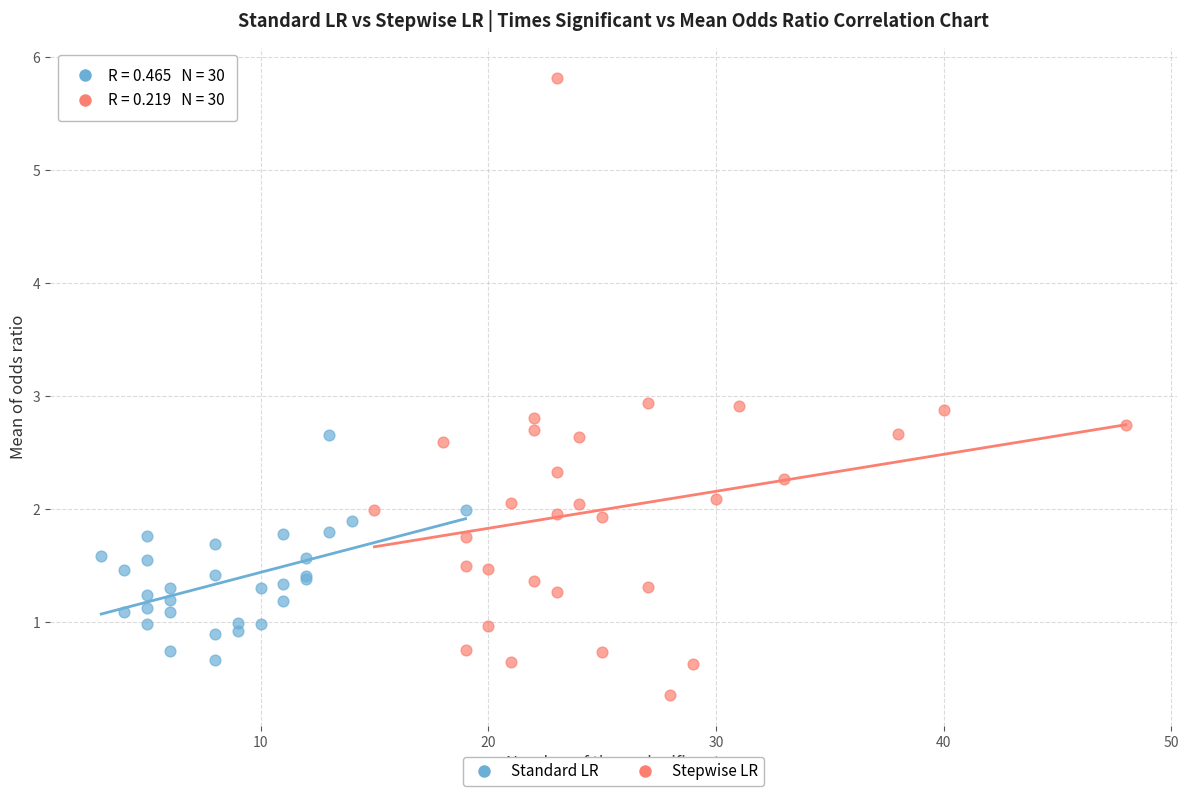

Which series contains the highest Y value?

Stepwise LR